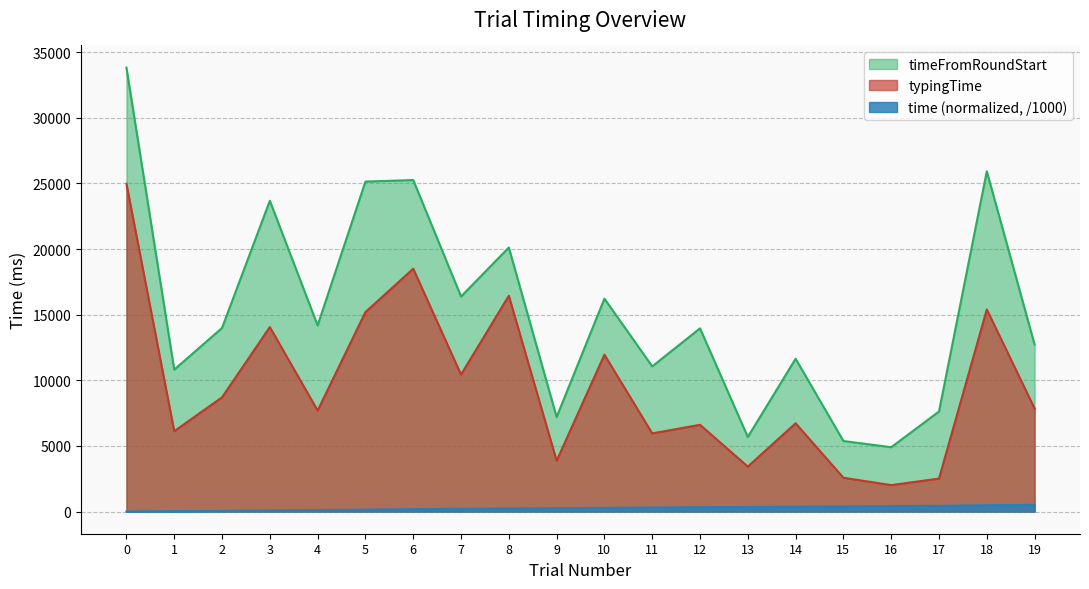

Is the value of typingTime at 5 greater than the value of time at 12?

Yes